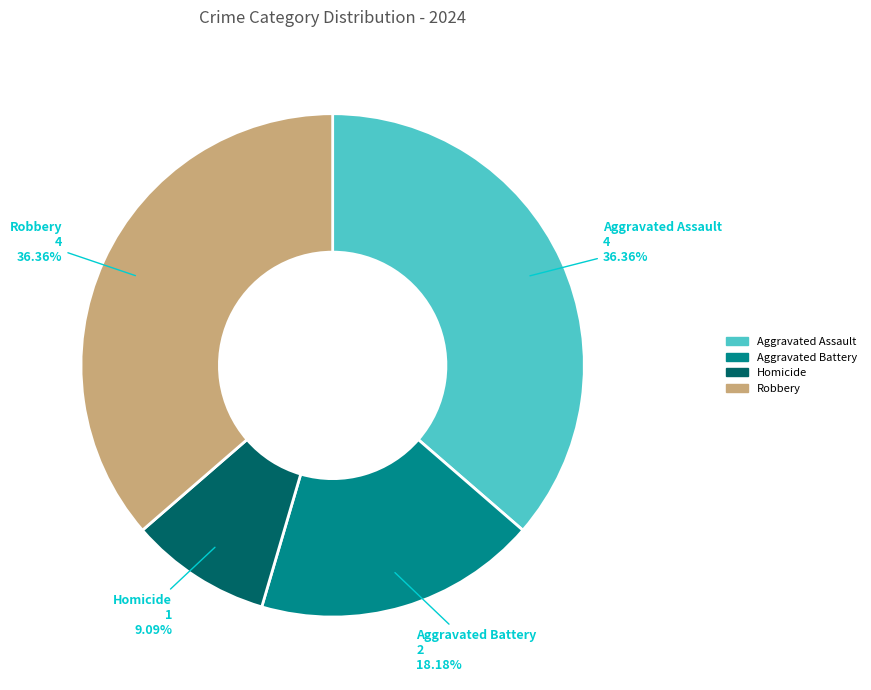

The Aggravated Battery slice represents 7% of the pie. True or false?

False